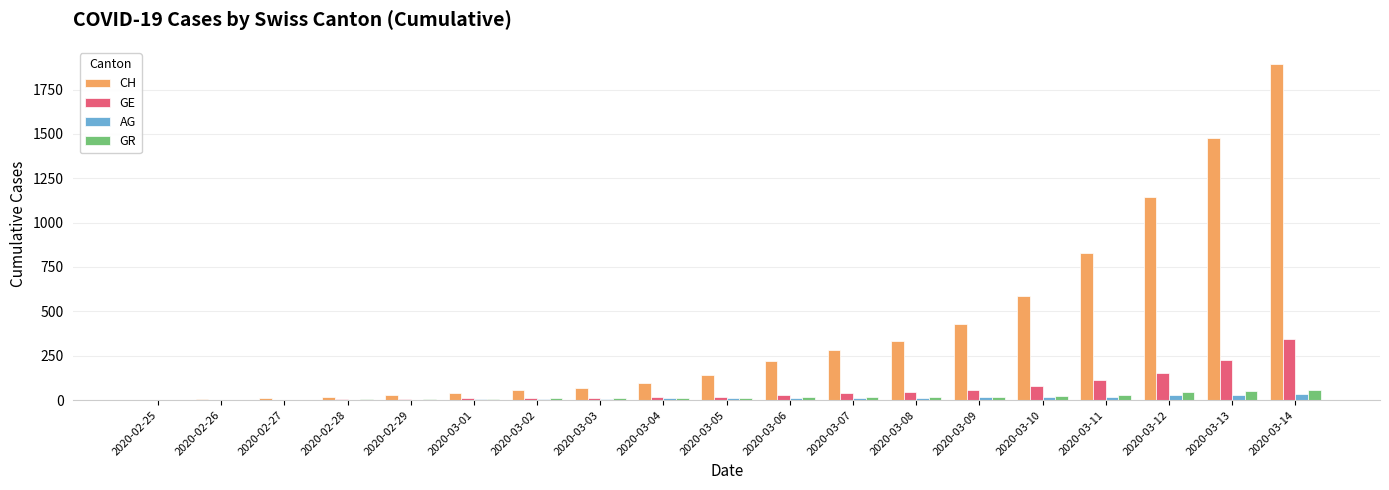

Which series has the largest total across all categories?

CH